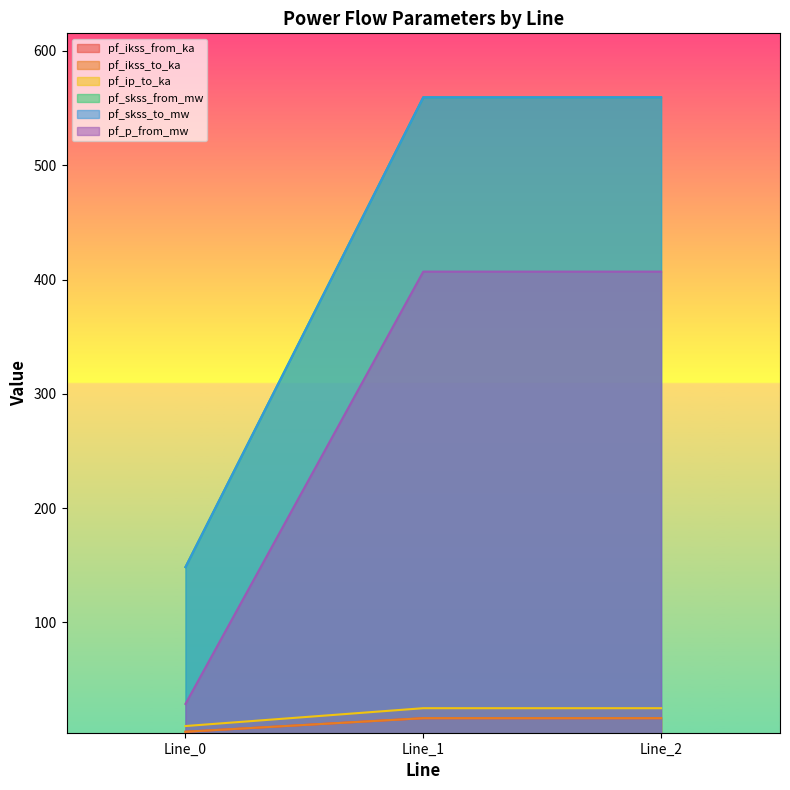

What is the difference between the maximum and minimum values in the pf_skss_to_mw series?

411.1